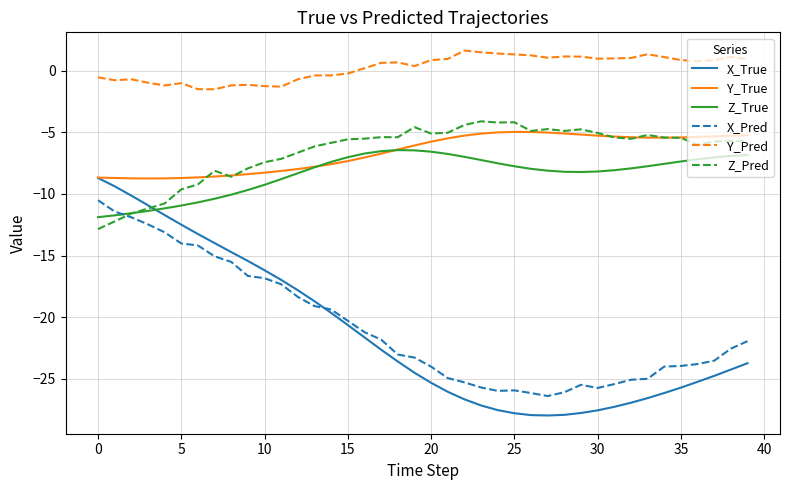

What is the average value of the X_True series?

-21.3